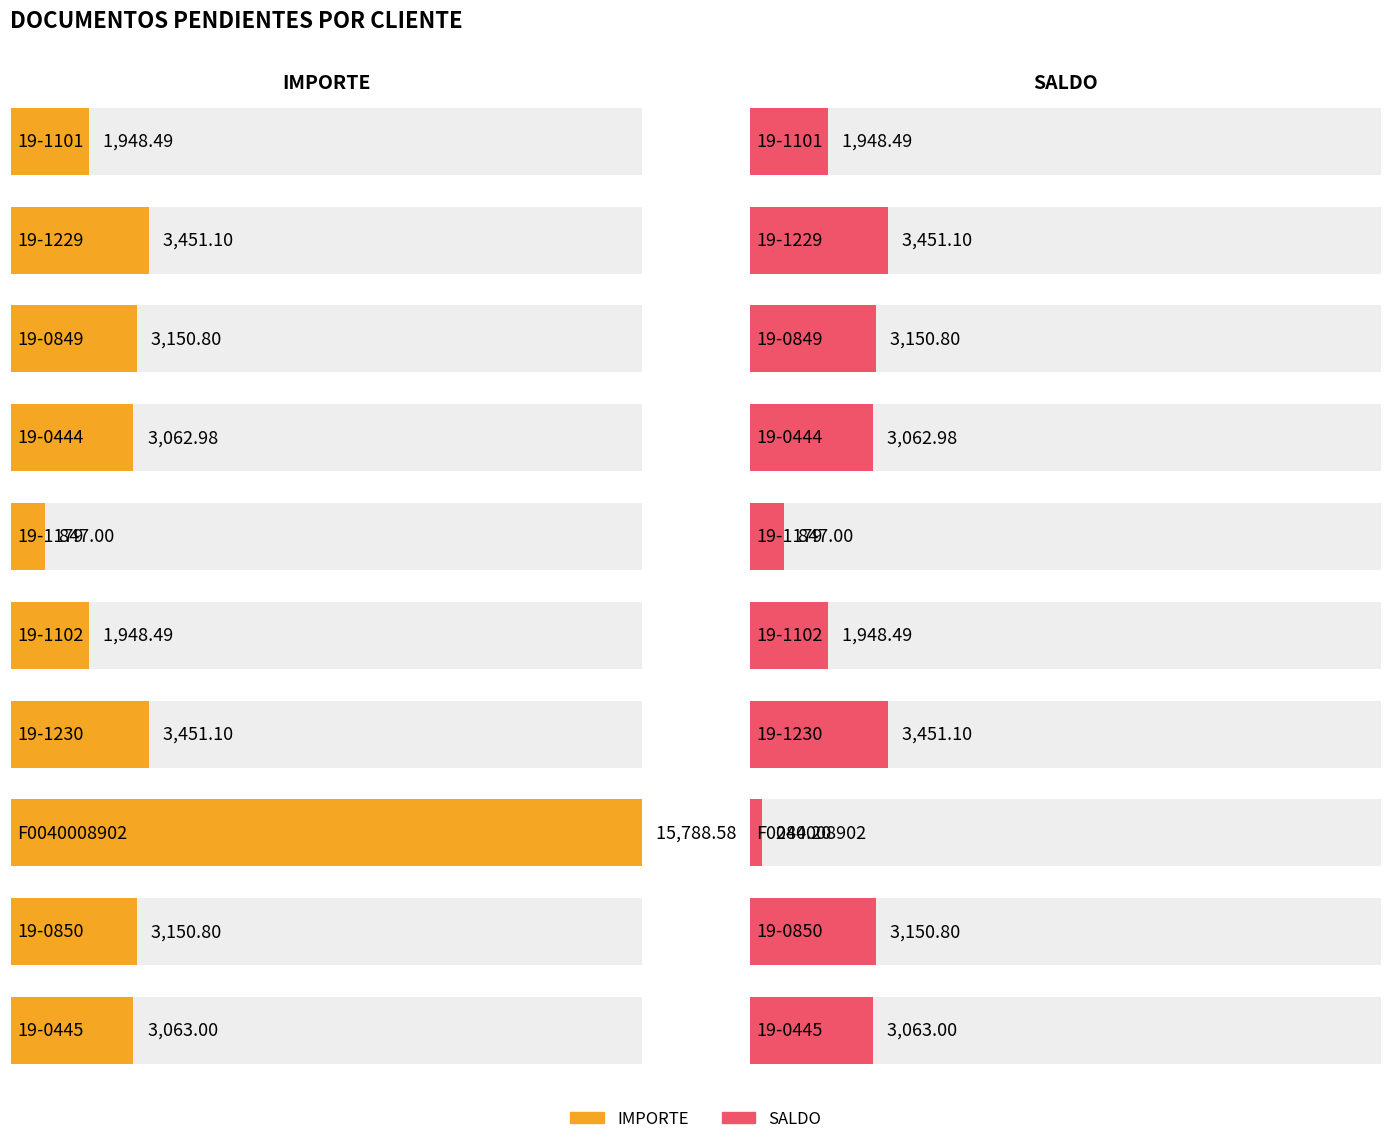

Read the SALDO value at 19-1230.

3451.1